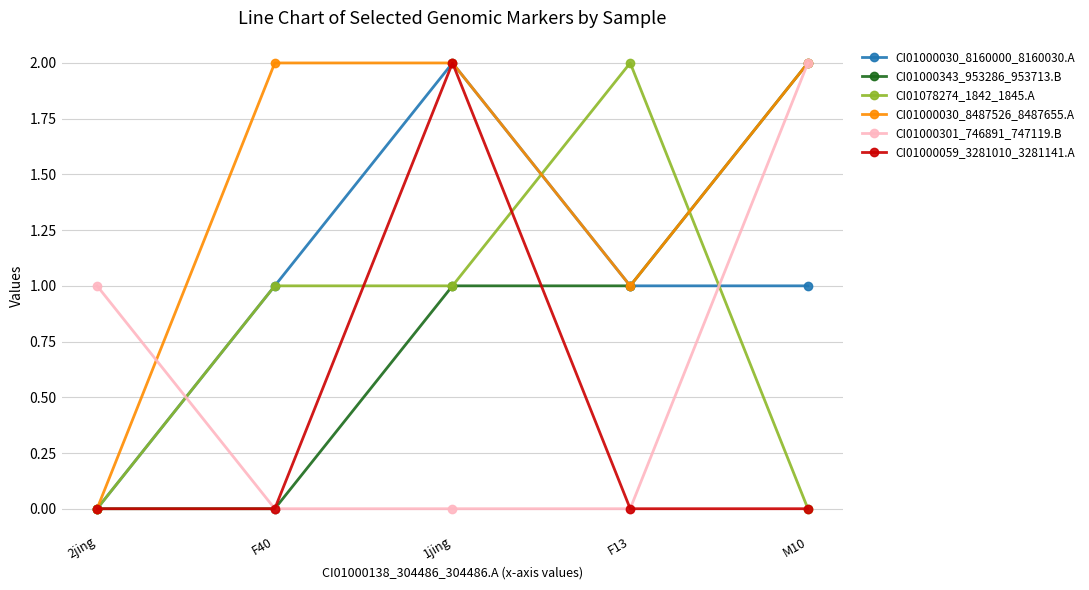

How many intersections are there between CI01000301_746891_747119.B and CI01000030_8160000_8160030.A?

2